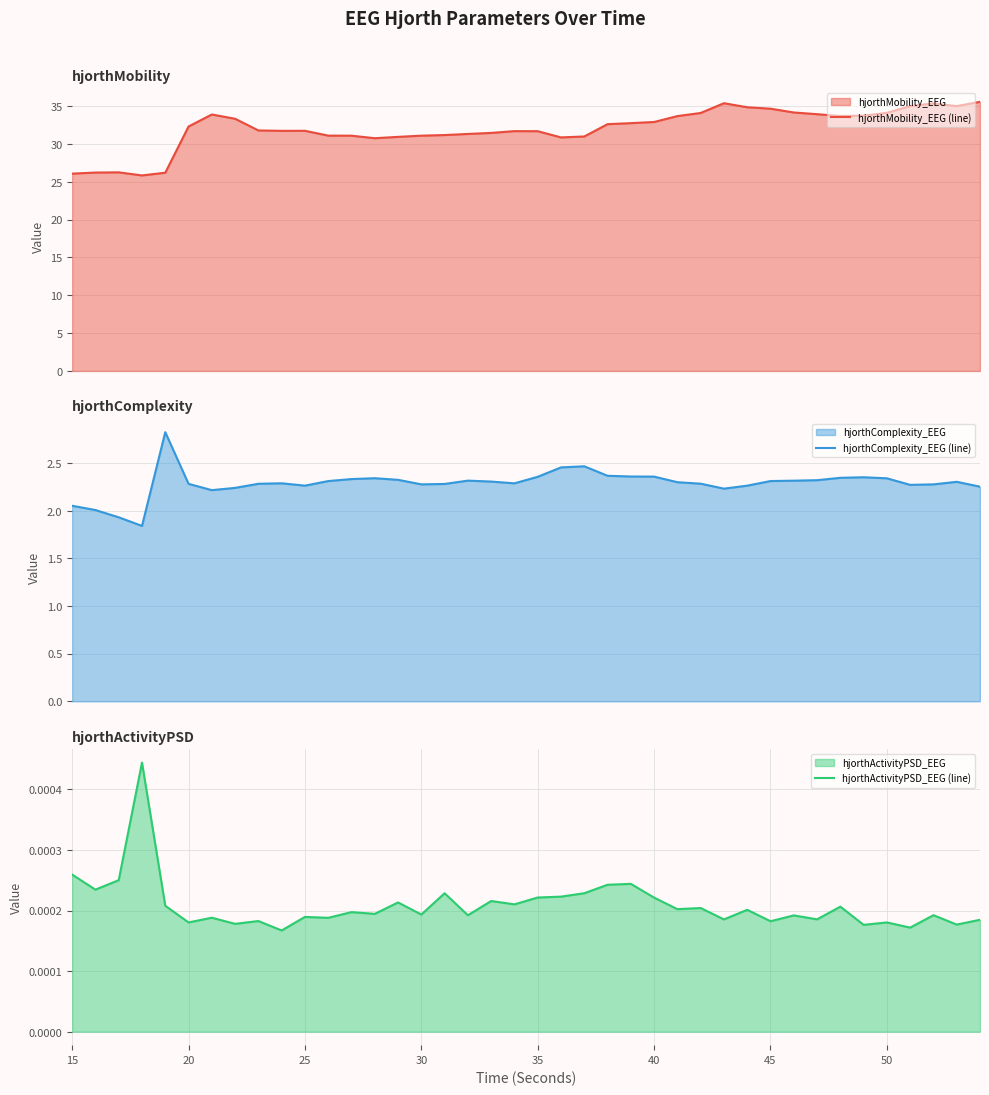

What is the lowest value of the hjorthMobility_EEG (line) series?

25.8